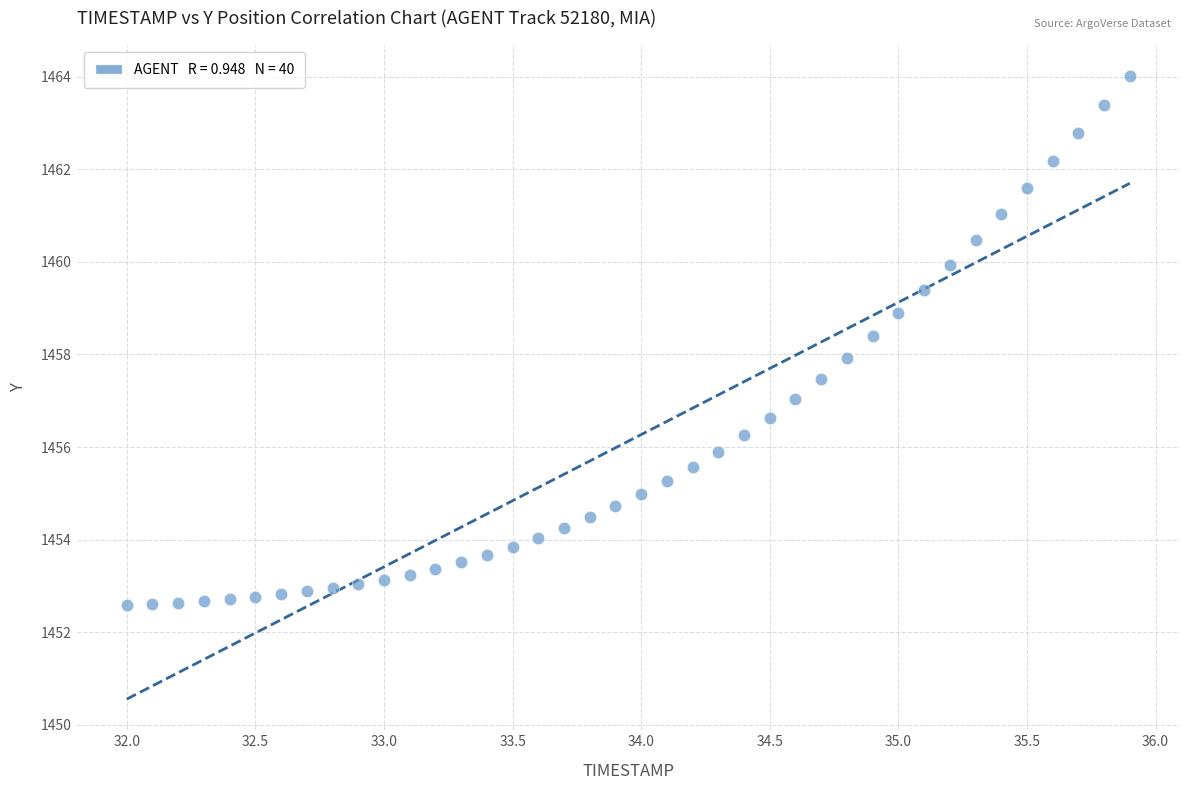

What is the range of X values (max minus min)?

3.9